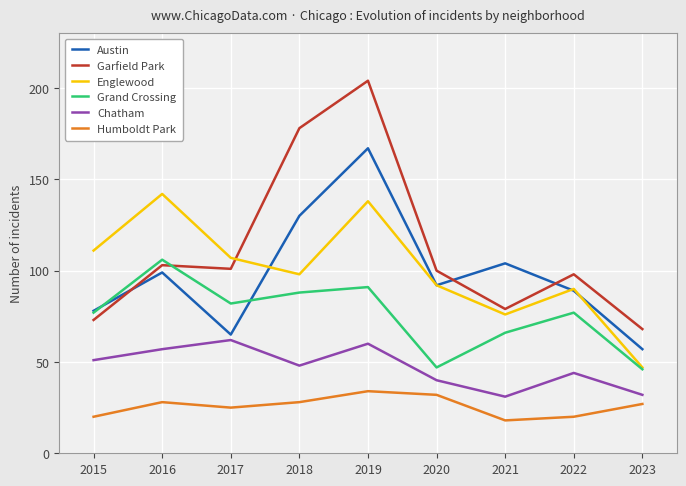

What is the spread (max minus min) of values at 2019?

170